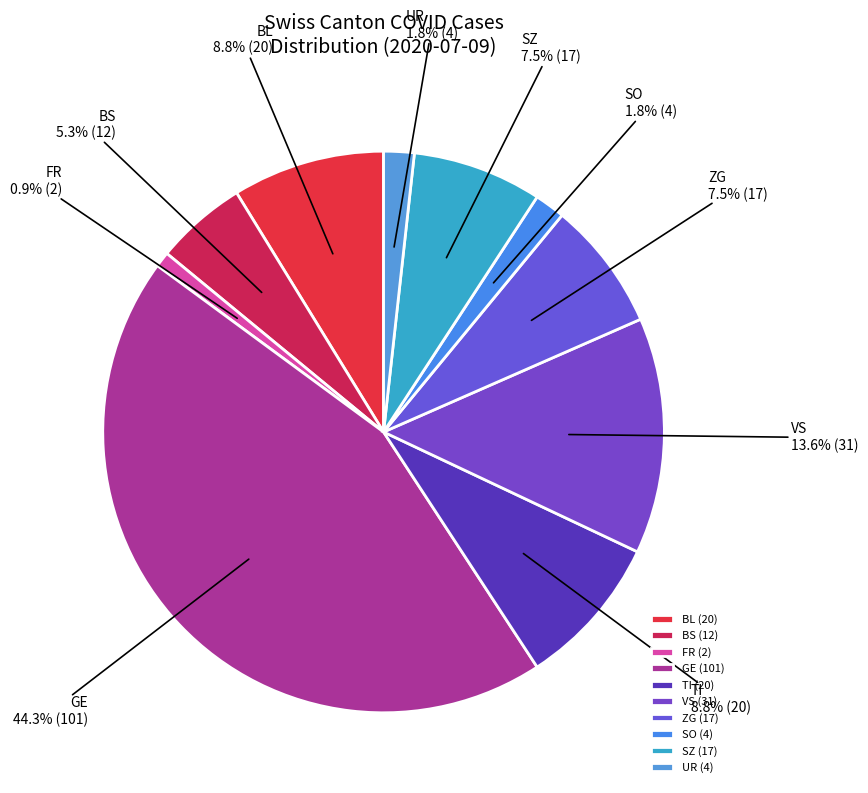

Does GE account for over 50% of the chart?

No